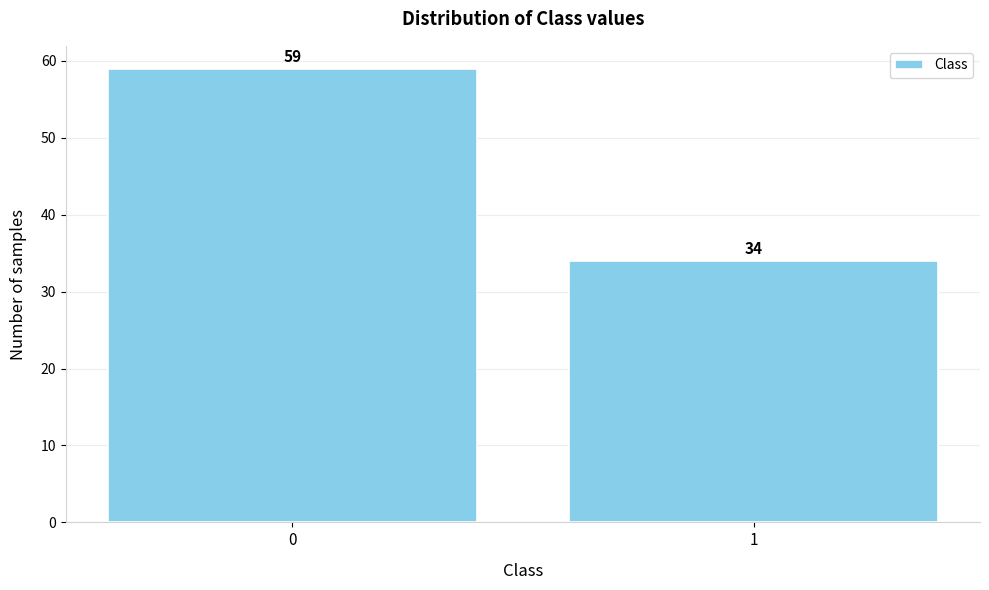

Reading left to right, what are all the values shown in this chart?

59	34